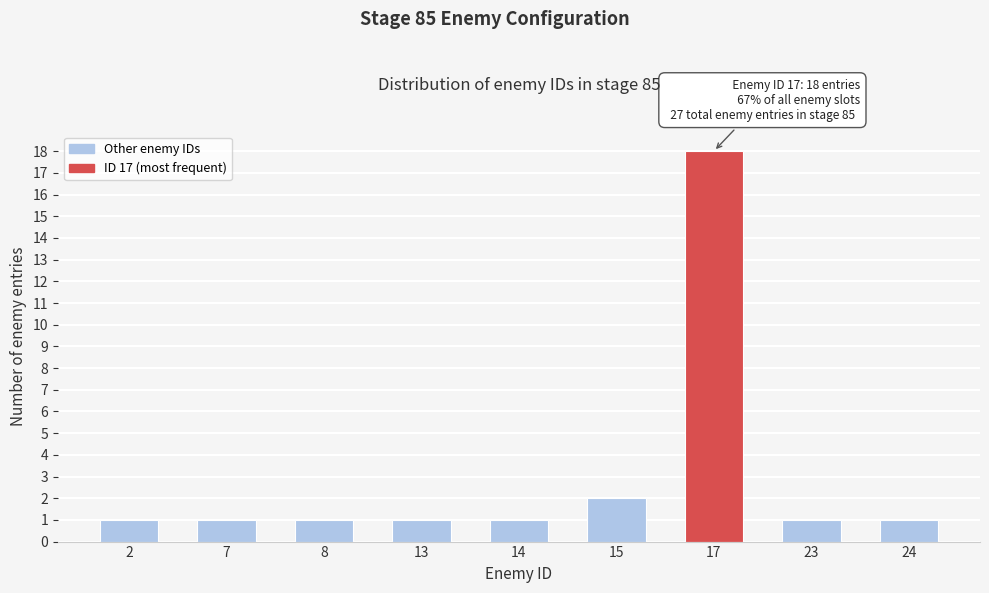

Reading left to right, list all the values displayed in this chart.

1	1	1	1	1	2	18	1	1